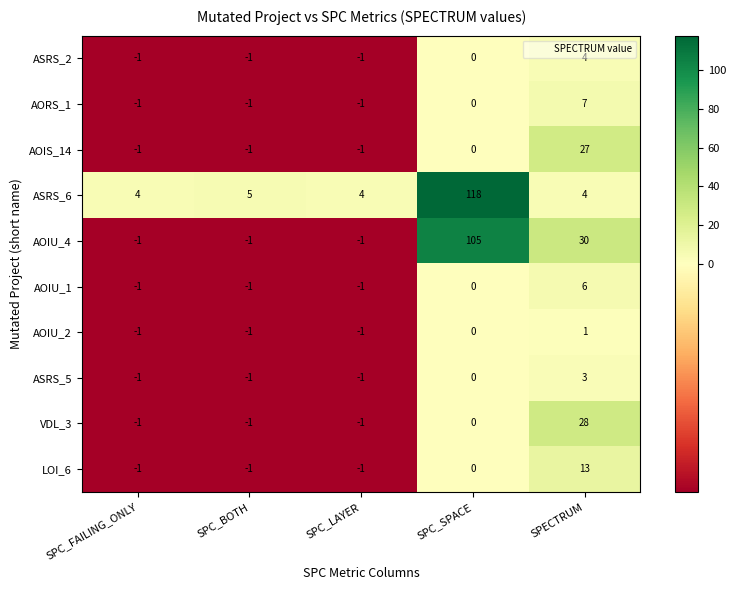

What is the sum of all AOIS_14 values?

24